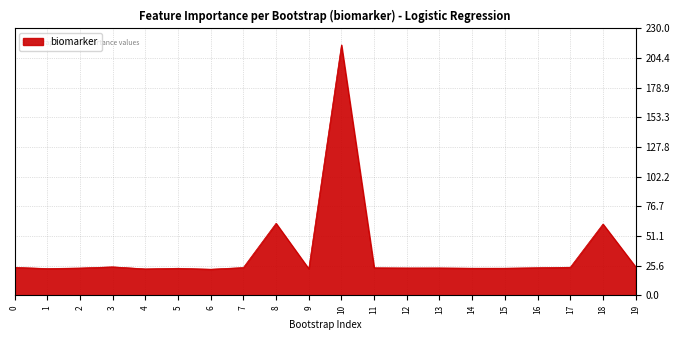

Which label corresponds to the largest value in the chart?

10